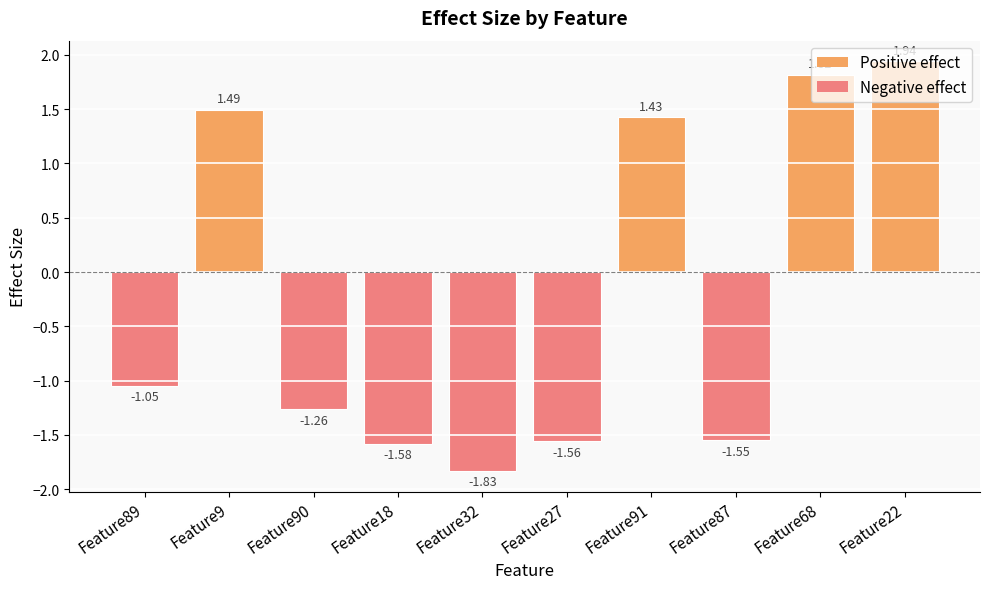

What is the average value?

-0.2